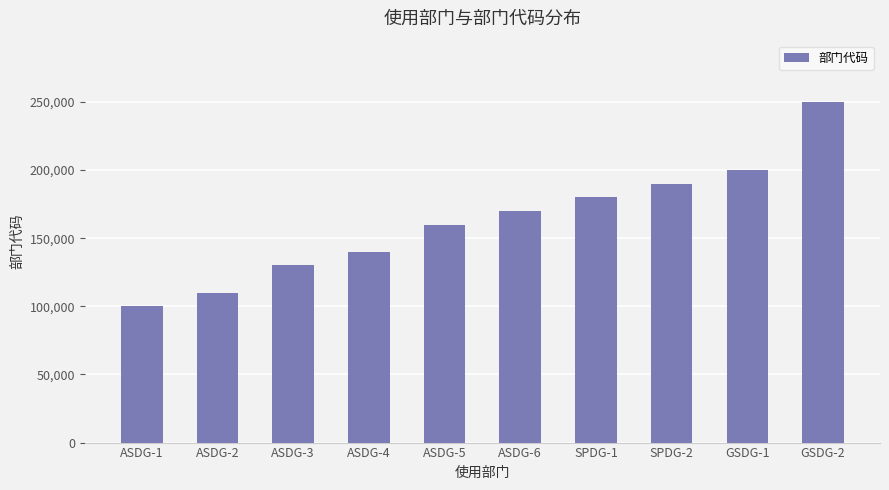

List the labels in order of value, smallest first.

ASDG-1, ASDG-2, ASDG-3, ASDG-4, ASDG-5, ASDG-6, SPDG-1, SPDG-2, GSDG-1, GSDG-2